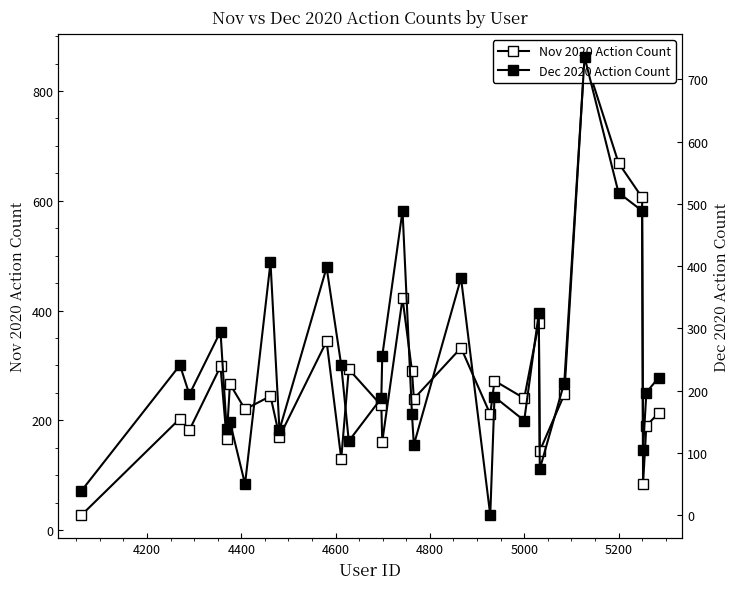

What is the maximum value shown in the chart?

862